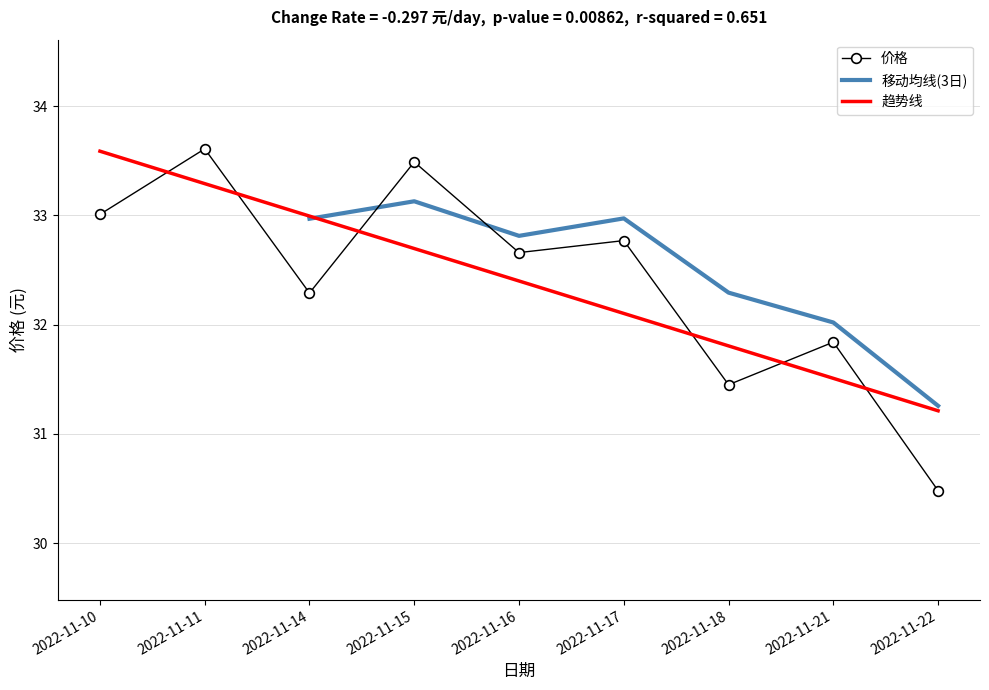

What is the difference between the maximum and minimum values?

3.1